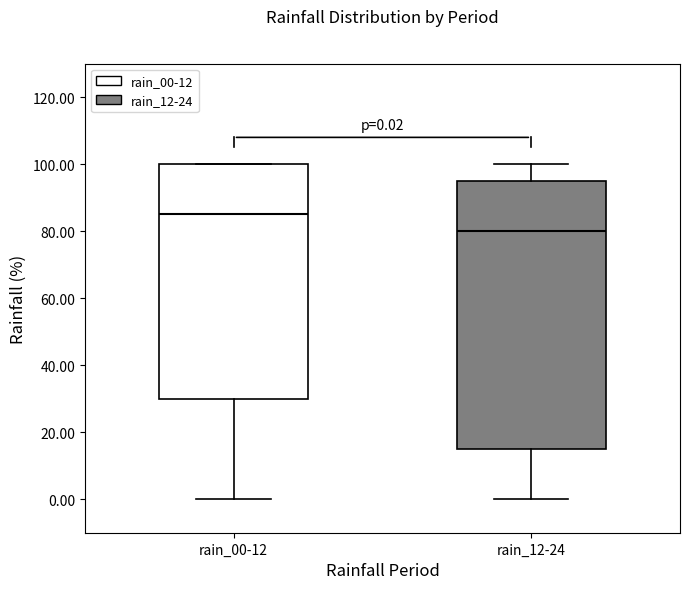

Comparing the boxes themselves (not the whiskers), which one is the tallest?

rain_12-24